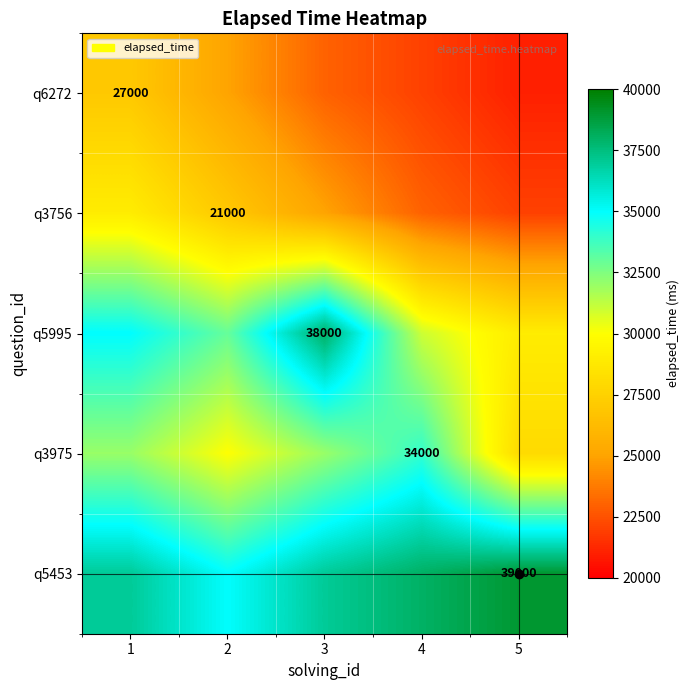

True or false: q3756 has a value of 30671 at 2.

False